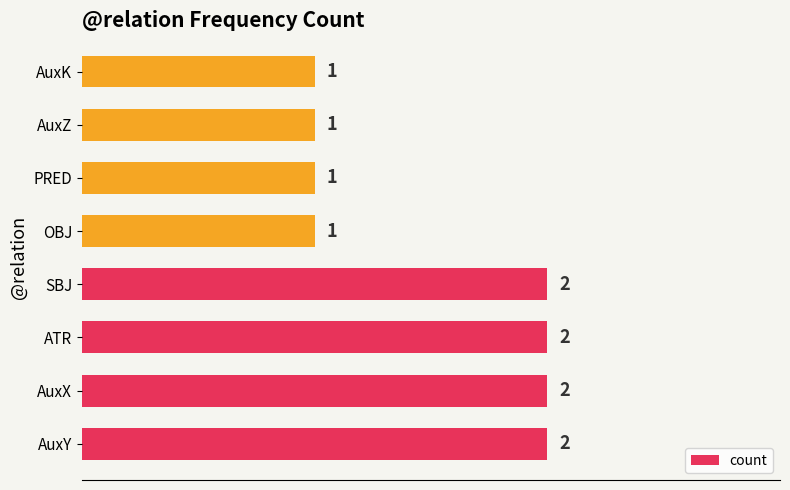

What is the sum of the values at AuxY and AuxK?

3